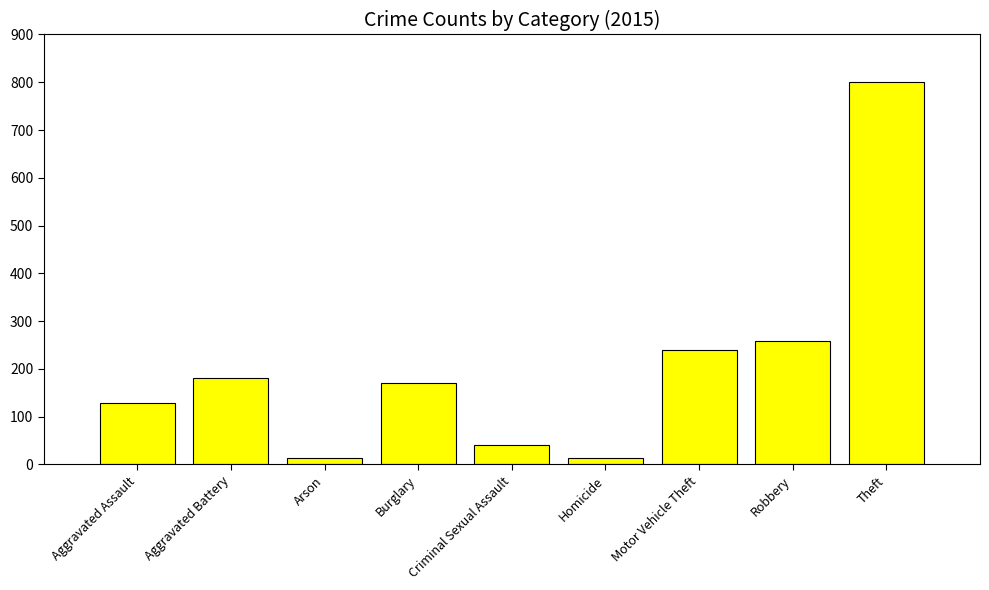

How many bars are there in total?

9